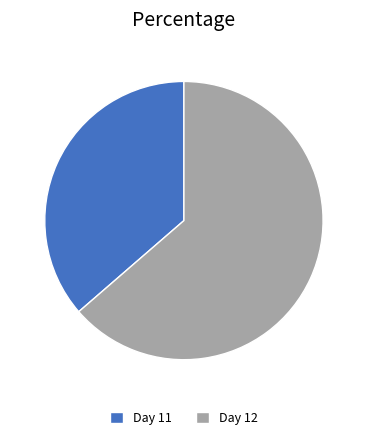

The Day 12 slice represents 64% of the pie. True or false?

True